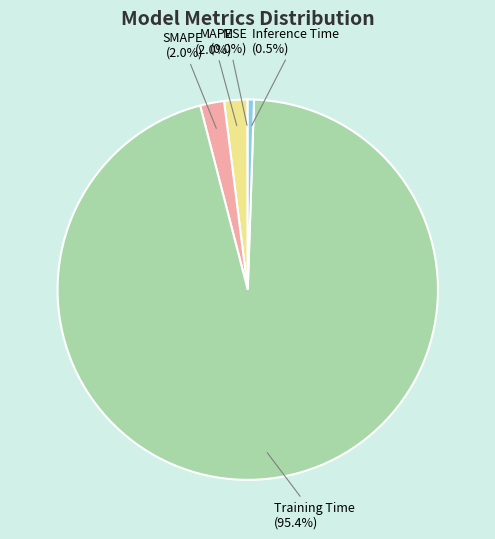

What percentage do SMAPE and Training Time together represent?

97.5%